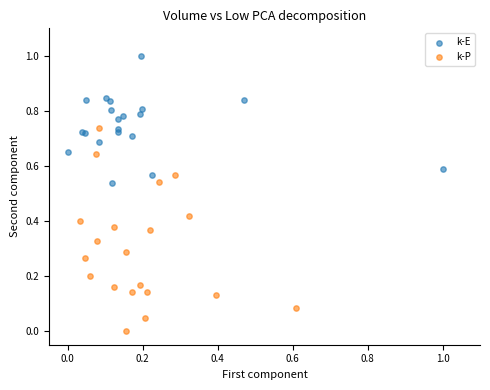

What are all the series names shown in the legend?

k-E, k-P